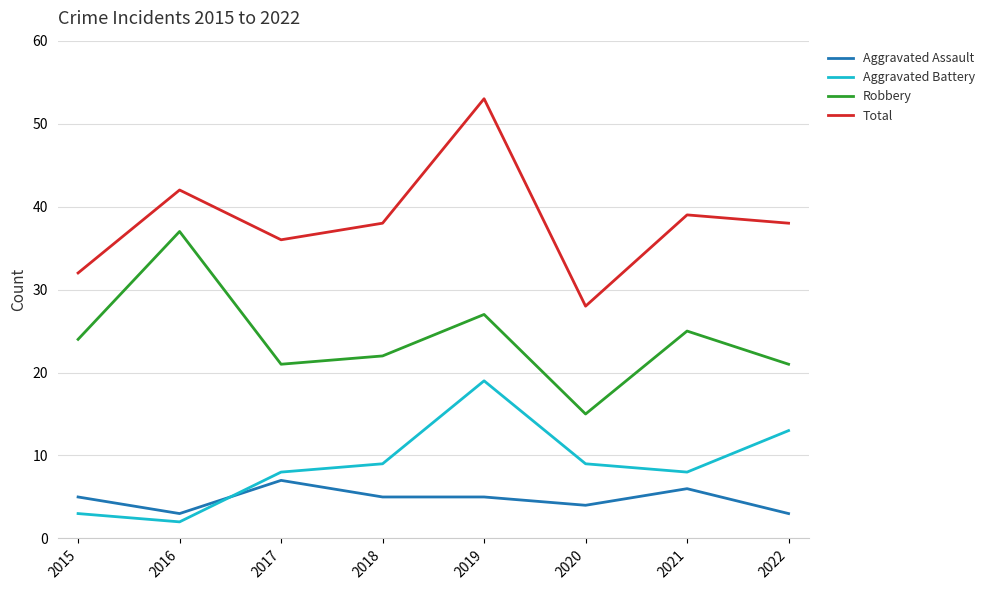

At which category is the sum across all series the highest?

2019